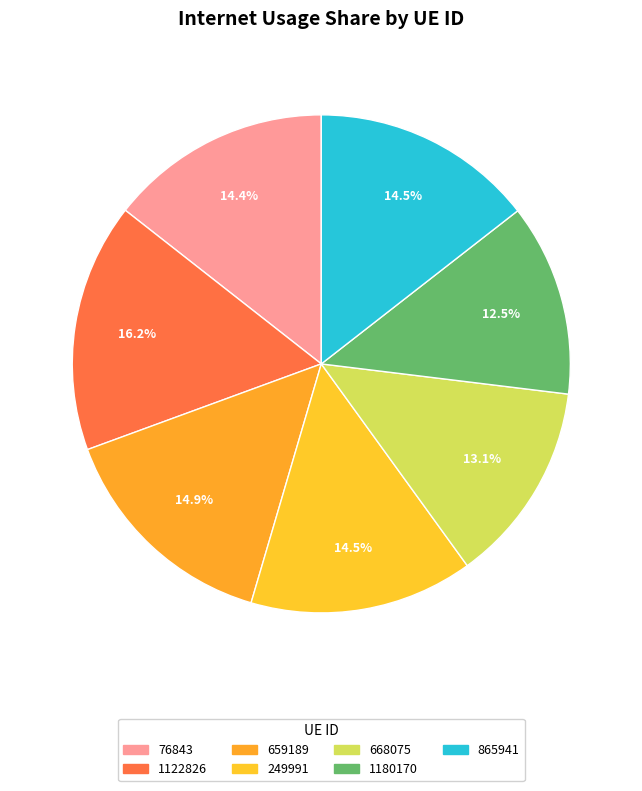

To the nearest percent, what percentage of the pie is 659189?

15%